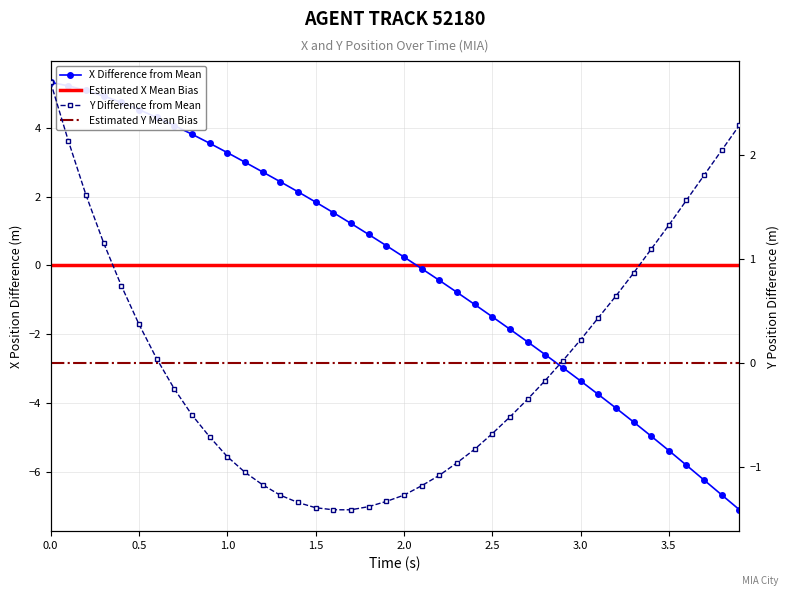

Rank the series at 3.5 from lowest to highest value.

Y Difference from Mean, Estimated X Mean Bias, Estimated Y Mean Bias, X Difference from Mean